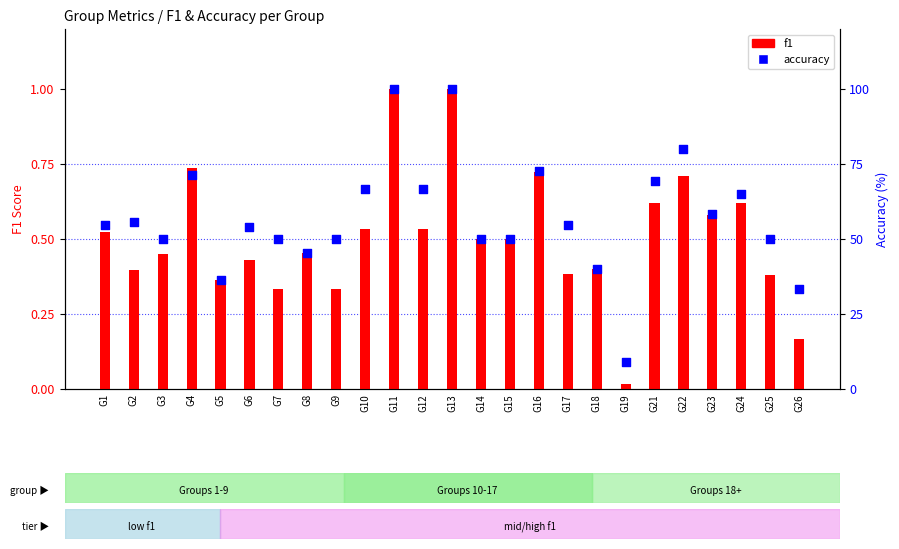

Which series reaches the minimum Y coordinate?

f1